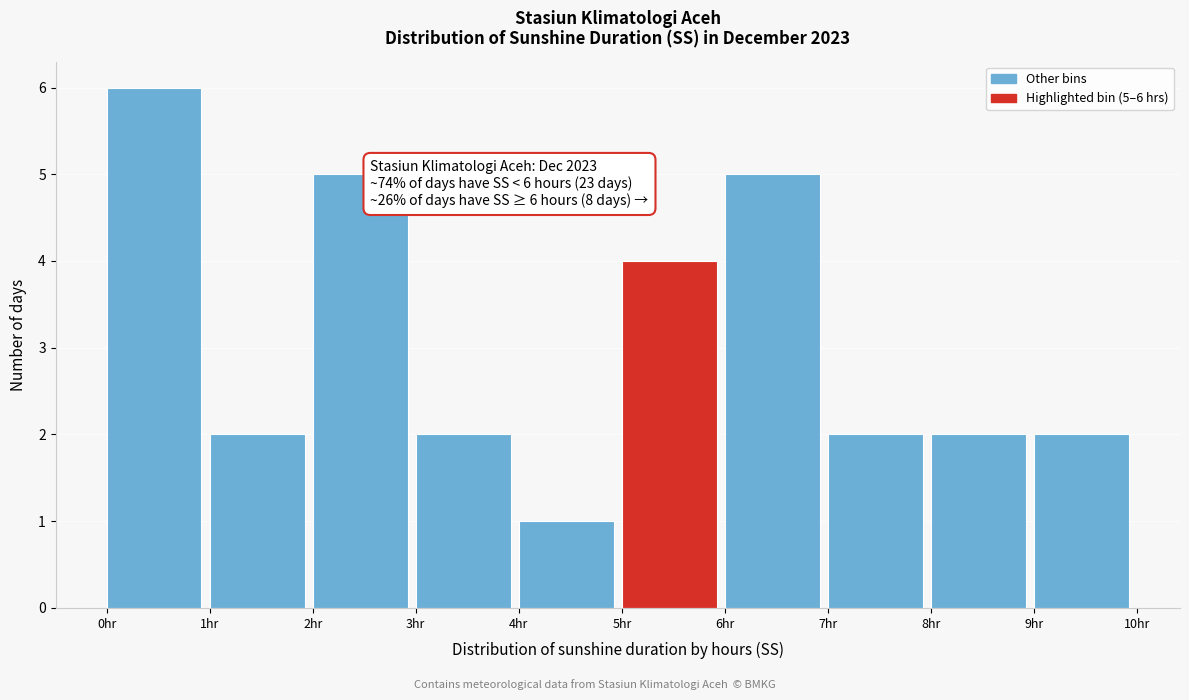

Over which range of the x-axis is the bar tallest?

0 to 1